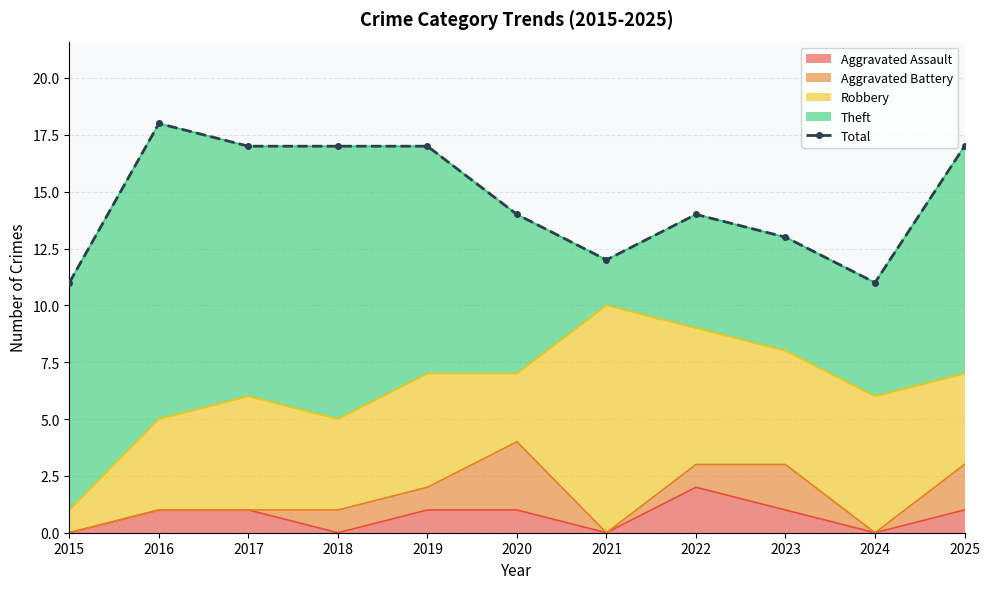

Is it true that the value at 2015 is 11?

True